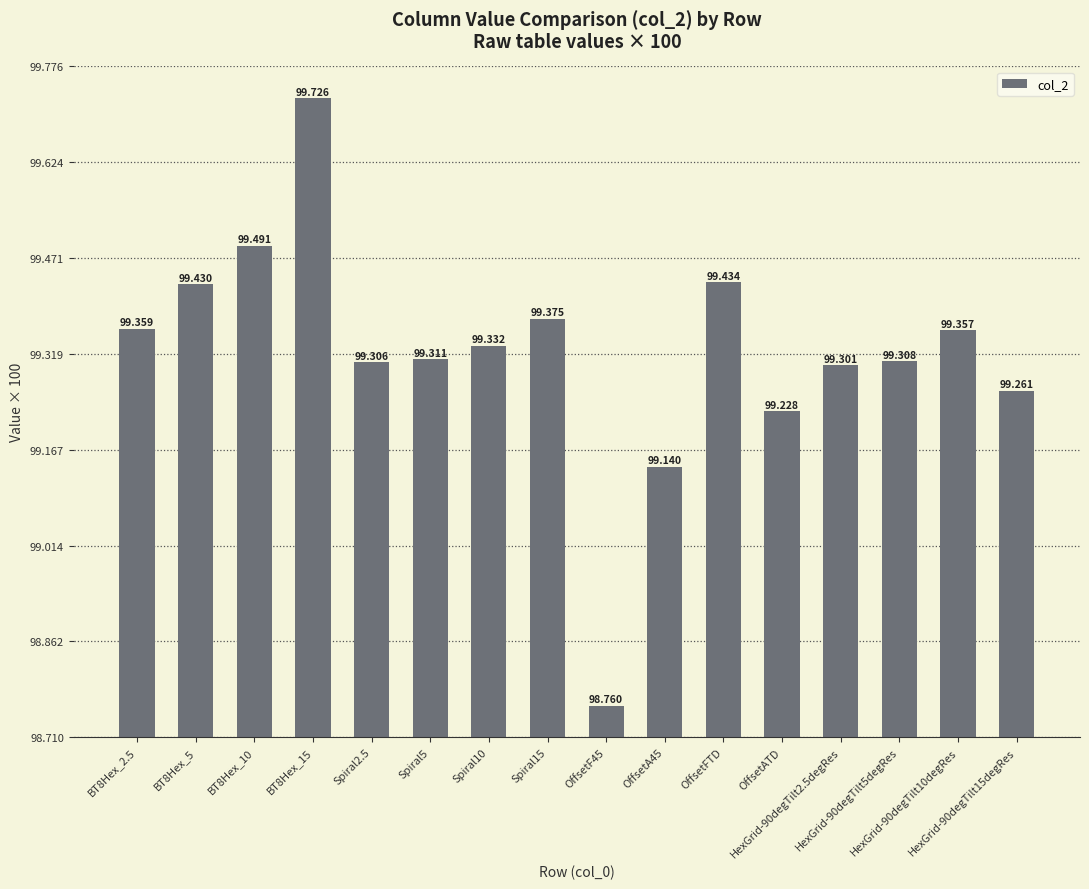

What is the average value?

99.3